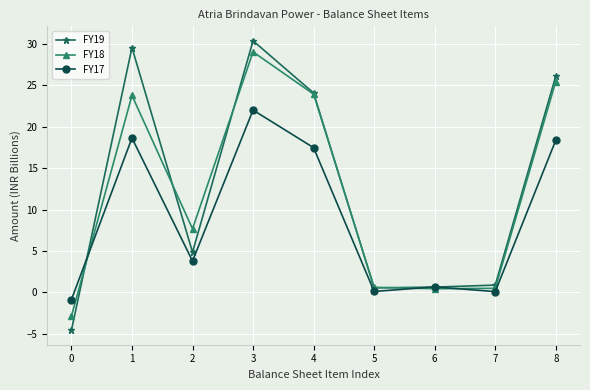

What is the spread (max minus min) of values at 1?

10.9